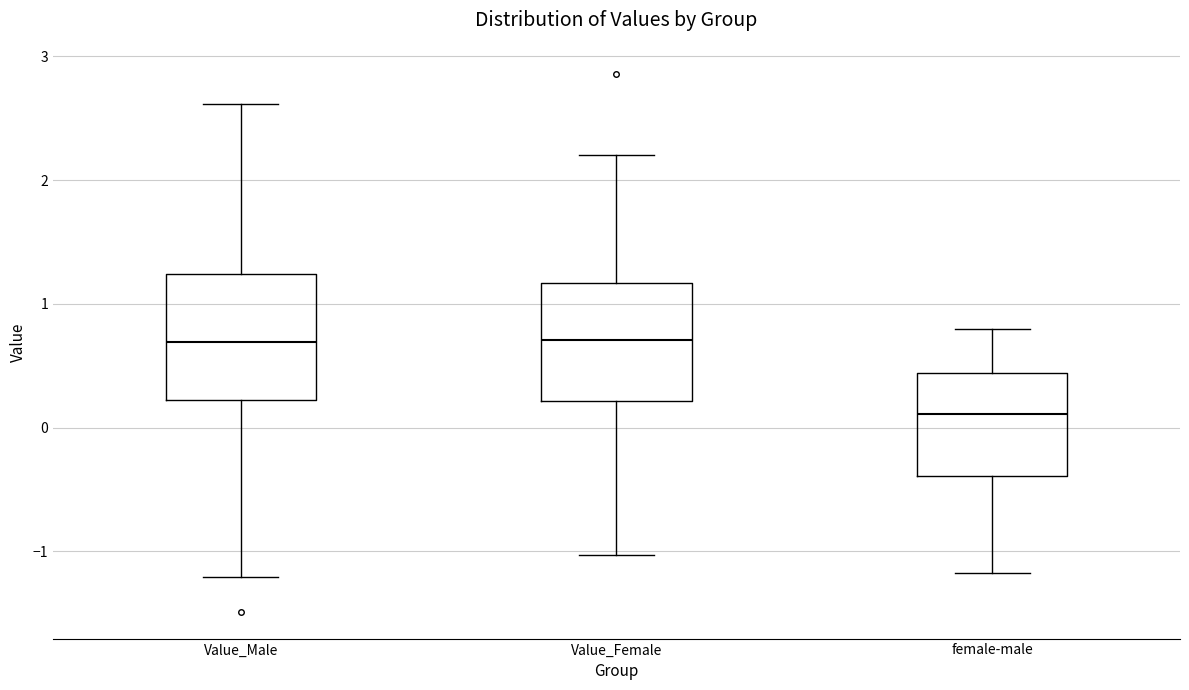

Reading left to right, read every box against the y-axis: the position of its median line, the range the box covers, and the ends of its whiskers. The values are not printed on the chart, so give them approximately, as read against the axis.

Value_Male: median 0.7, box 0.2 to 1.2, whiskers -1.2 to 2.6
Value_Female: median 0.7, box 0.2 to 1.2, whiskers -1.0 to 2.2
female-male: median 0.1, box -0.4 to 0.4, whiskers -1.2 to 0.8